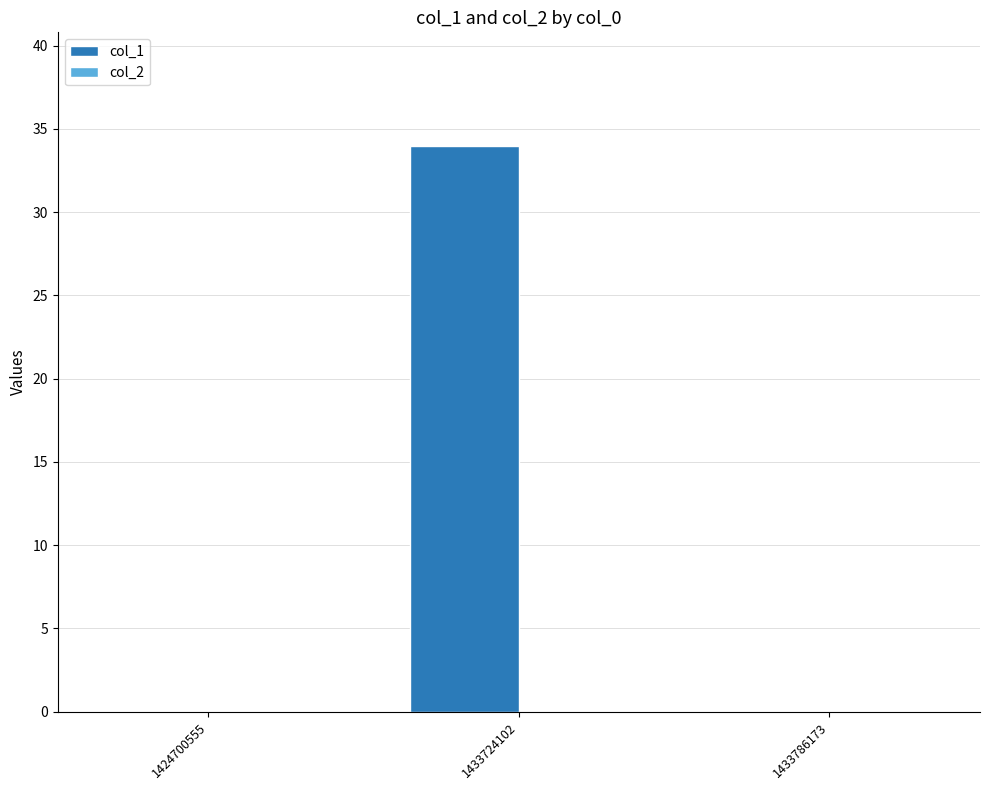

What is the sum of the values at 1424700555 and 1433724102?

34